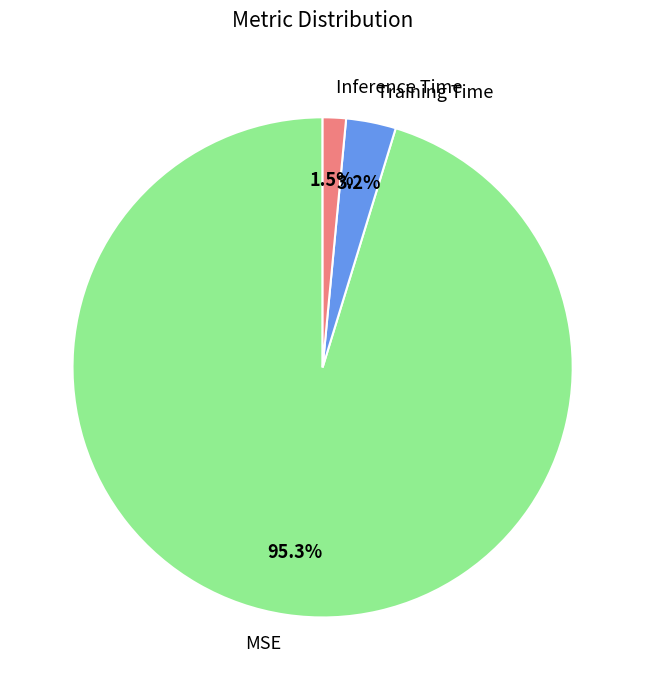

How many segments does this pie chart have?

3